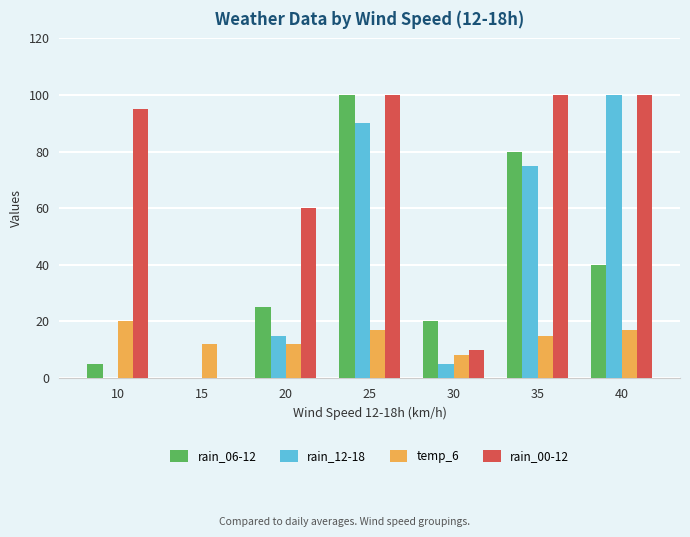

Which series changed the most between 20 and 30?

rain_00-12